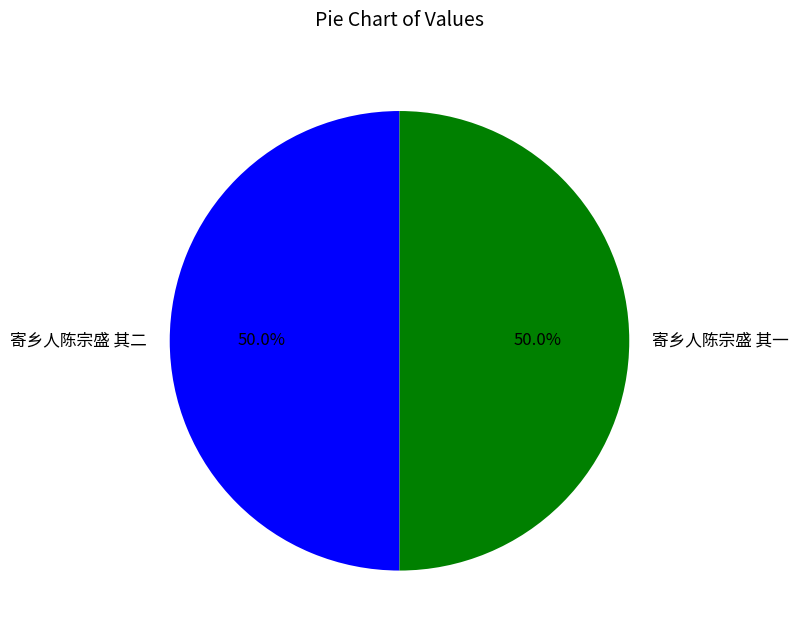

Approximately how many times larger is the value at 寄乡人陈宗盛 其一 compared to 寄乡人陈宗盛 其二?

1.0